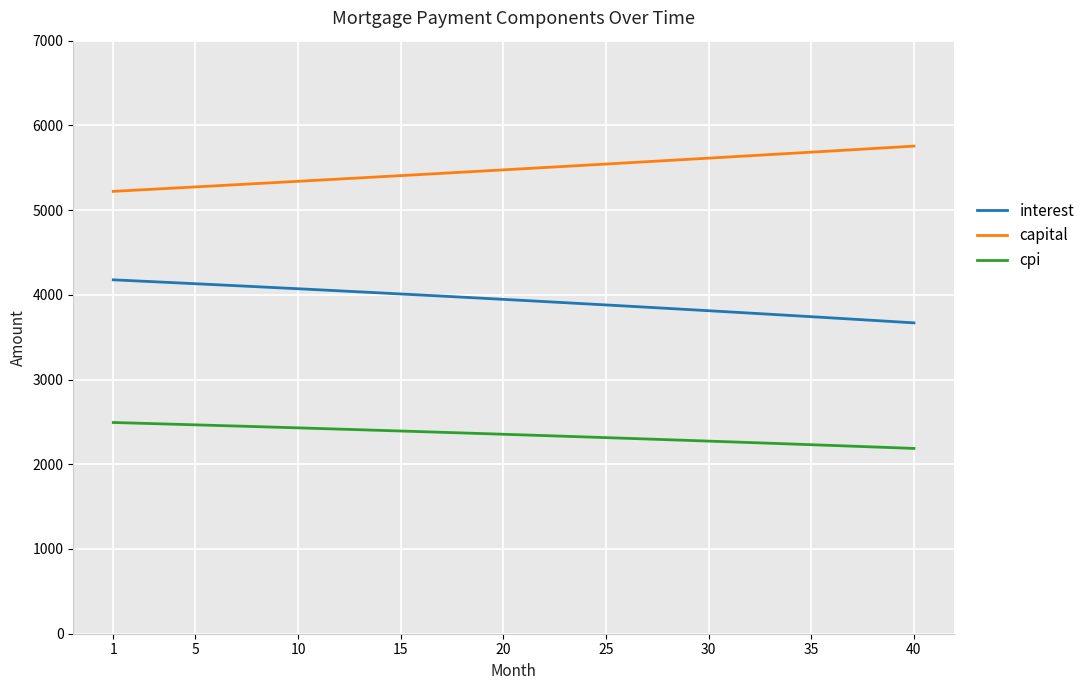

Which series has the largest total across all categories?

capital